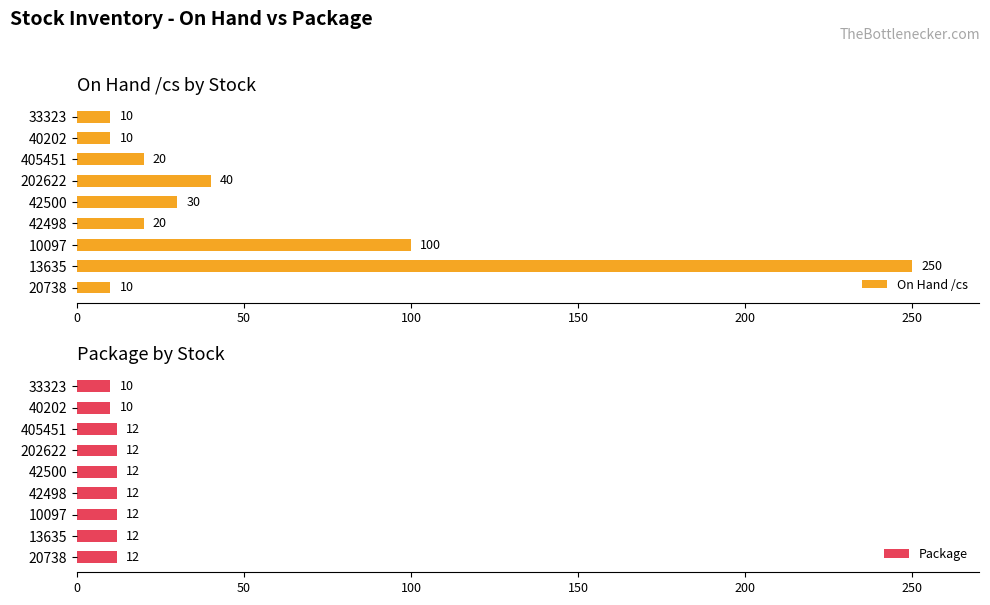

How many bars are there in total?

18